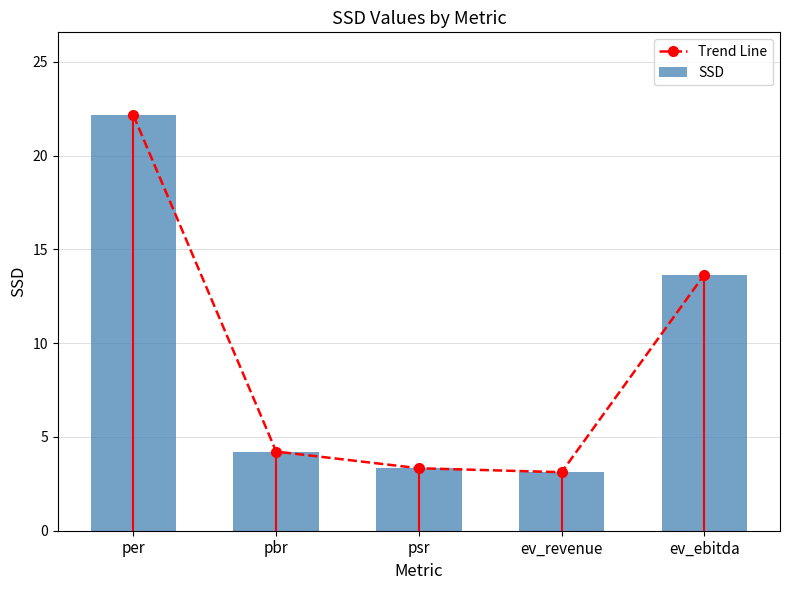

What position from the left is psr?

3